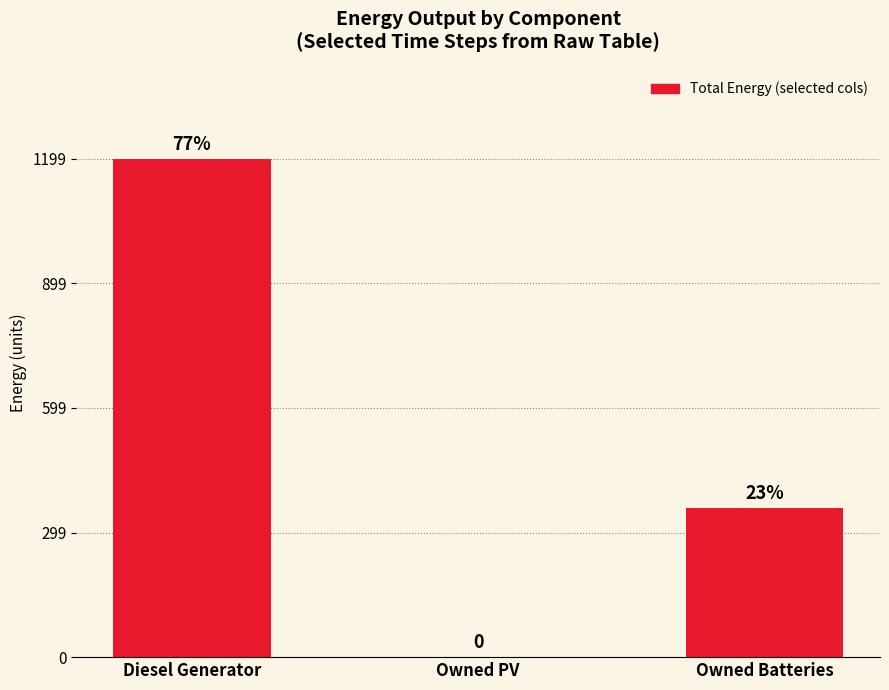

Are the bars horizontal?

No